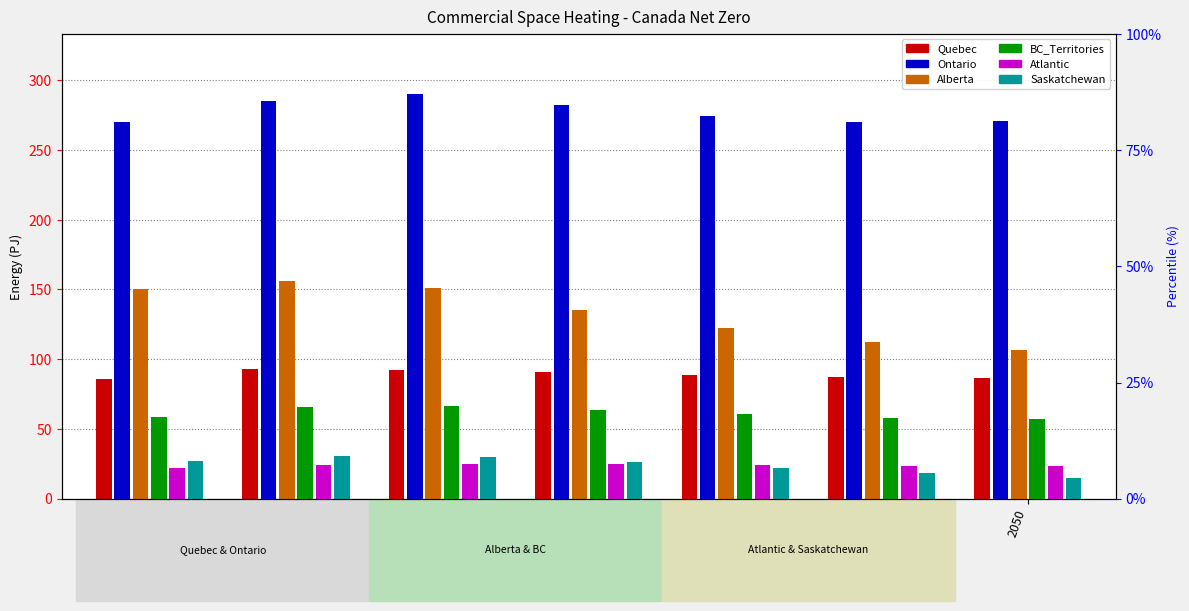

At which label does Atlantic first exceed 24?

2025